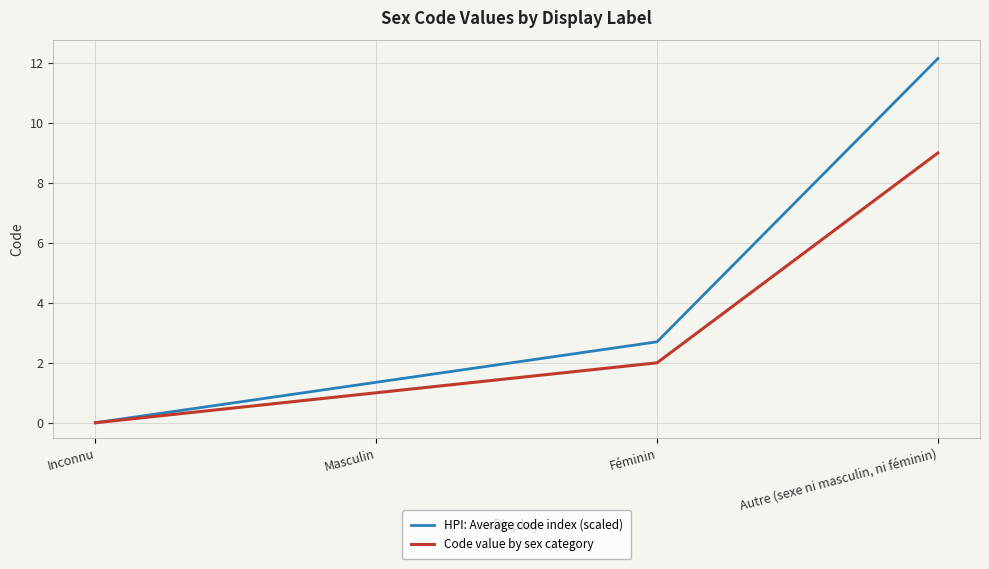

How many values in the HPI: Average code index (scaled) series are below 2?

2